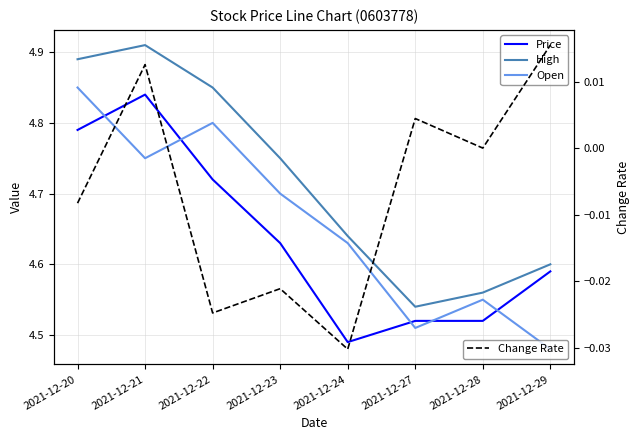

Reading right to left, what are all the values shown in this chart?

Price: 2021-12-29=4.6	2021-12-28=4.5	2021-12-27=4.5	2021-12-24=4.5	2021-12-23=4.6	2021-12-22=4.7	2021-12-21=4.8	2021-12-20=4.8
High: 2021-12-29=4.6	2021-12-28=4.6	2021-12-27=4.5	2021-12-24=4.6	2021-12-23=4.8	2021-12-22=4.8	2021-12-21=4.9	2021-12-20=4.9
Open: 2021-12-29=4.5	2021-12-28=4.5	2021-12-27=4.5	2021-12-24=4.6	2021-12-23=4.7	2021-12-22=4.8	2021-12-21=4.8	2021-12-20=4.8
Change Rate: 2021-12-29=0.0	2021-12-28=0.0	2021-12-27=0.0	2021-12-24=-0.0	2021-12-23=-0.0	2021-12-22=-0.0	2021-12-21=0.0	2021-12-20=-0.0